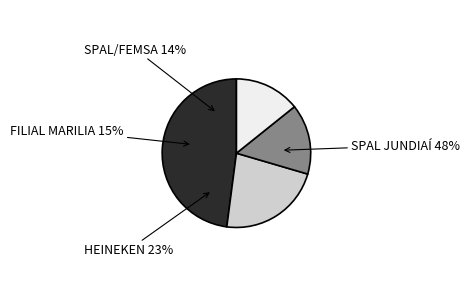

Is it true that SPAL JUNDIAÍ is 48% of the pie?

True